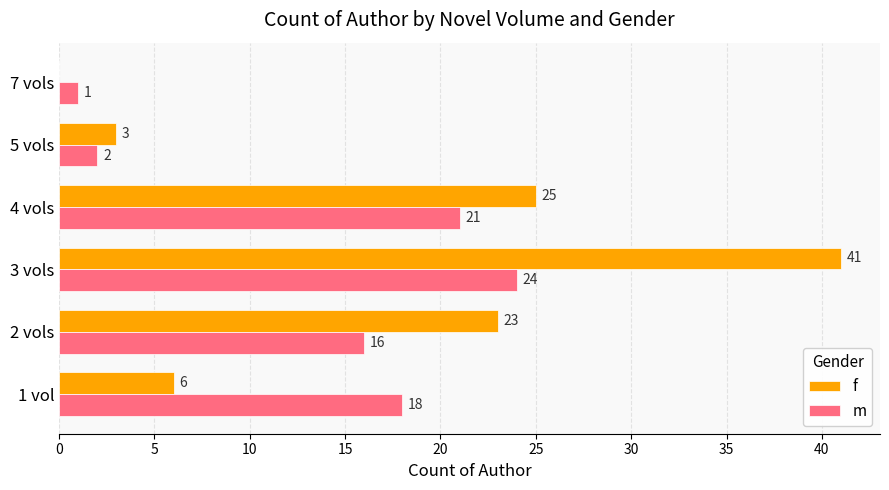

What value does the f series have at 4 vols?

25